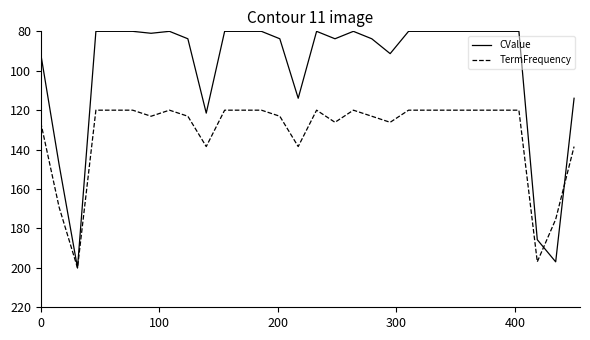

What are all the series names shown in the legend?

CValue, TermFrequency